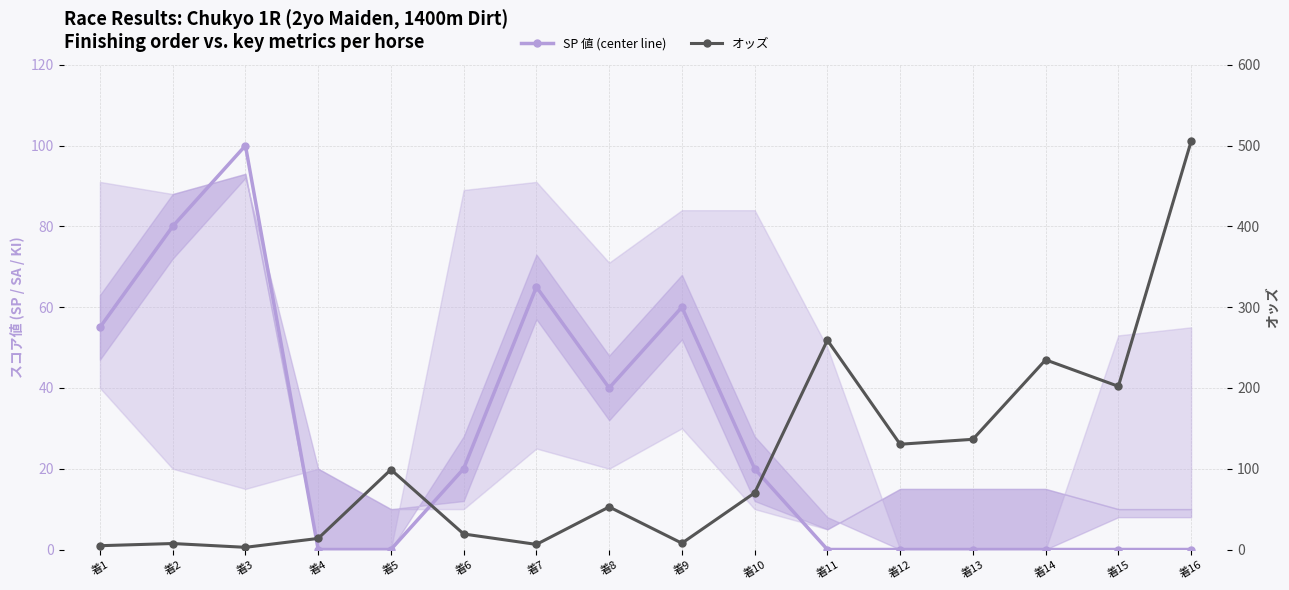

Which series has the largest total across all categories?

オッズ